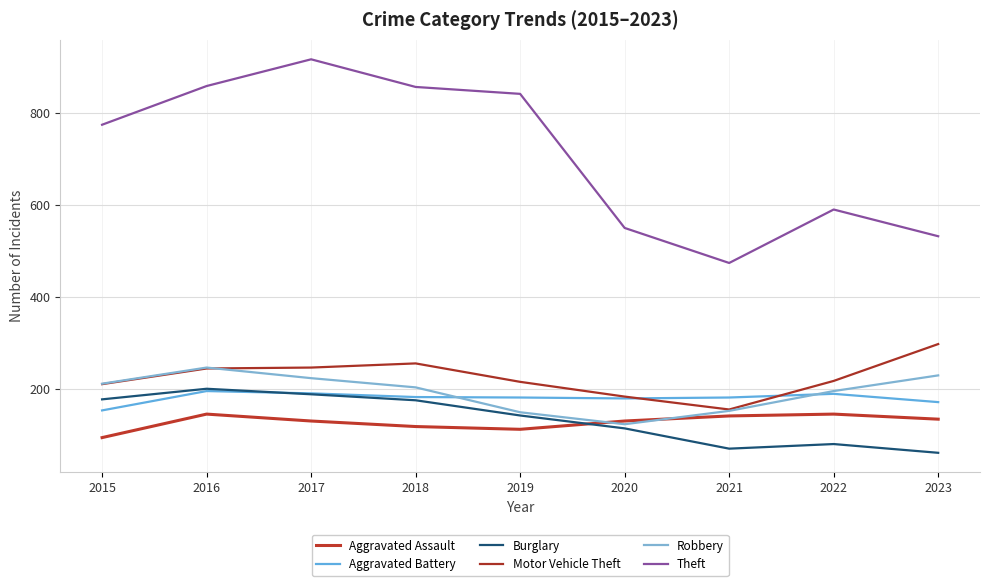

Where is Aggravated Assault nearest to the value 120?

2018